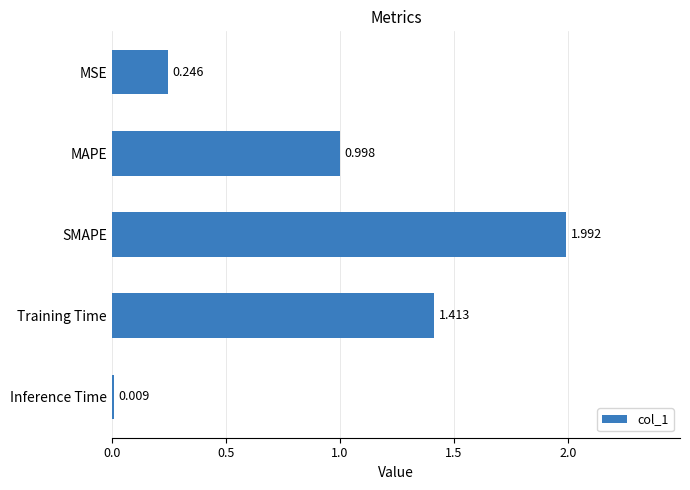

Where is the data nearest to the value 1?

MAPE